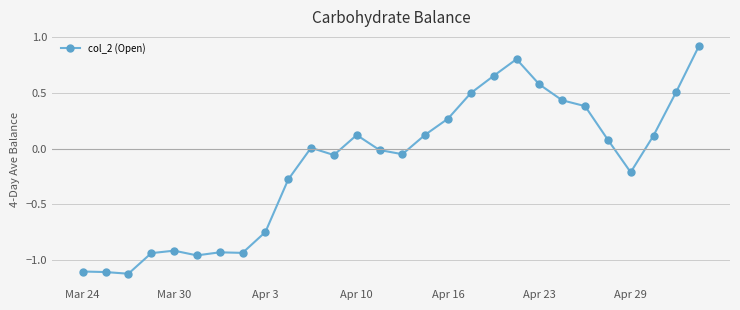

Does the chart have visible grid lines?

Yes